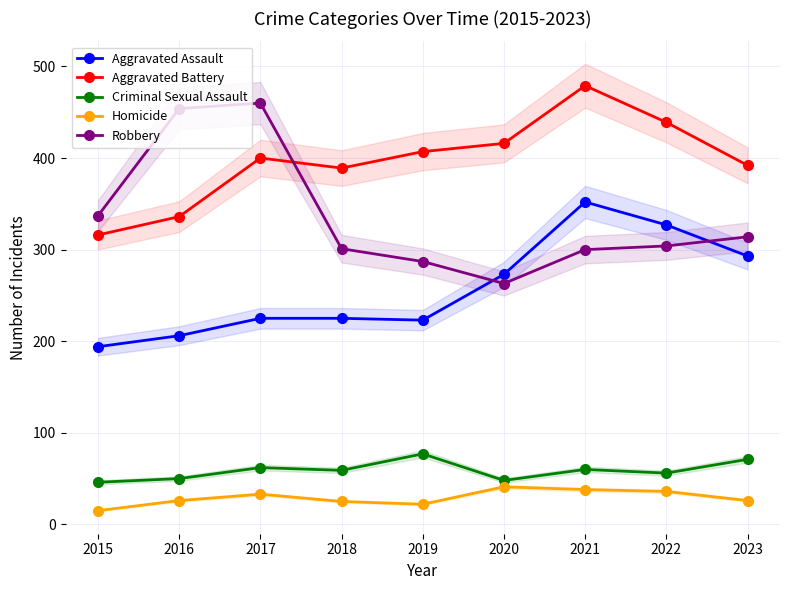

How many interior local valleys does the Aggravated Battery series have?

1